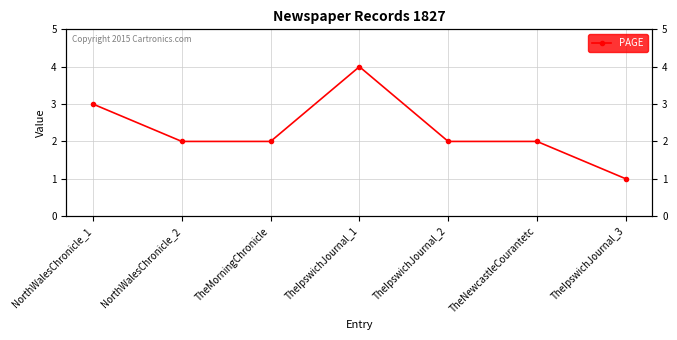

At which category does the data reach its first local peak?

TheIpswichJournal_1